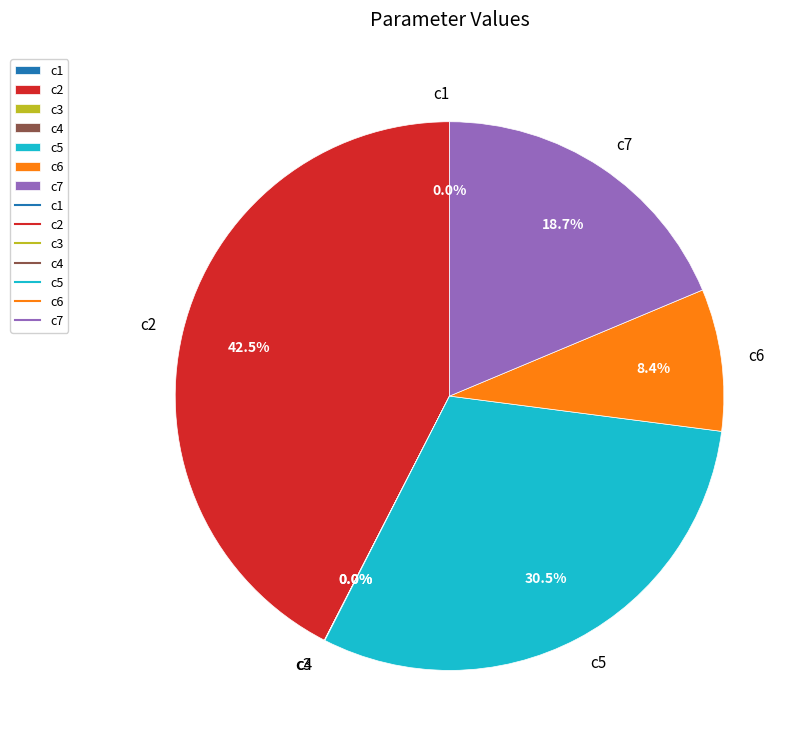

Combined, what portion of the pie is c2 and c7?

61.1%